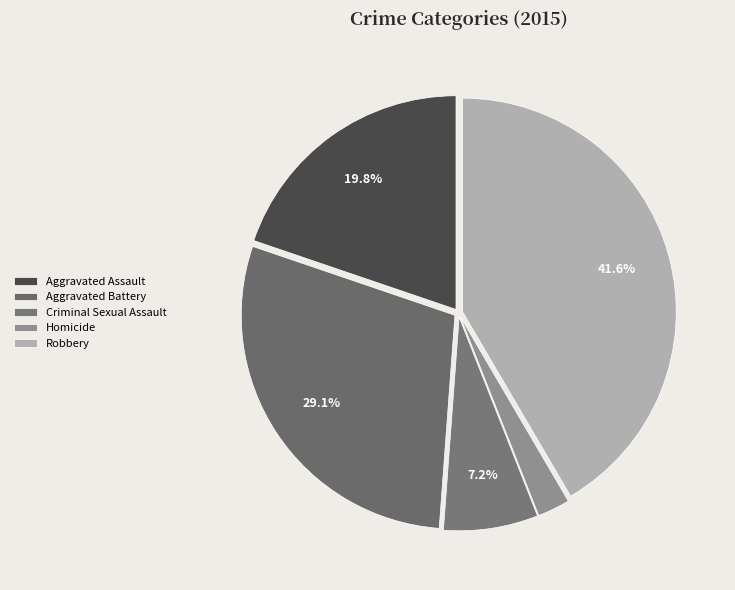

To the nearest percent, what percentage of the pie is Homicide?

2%